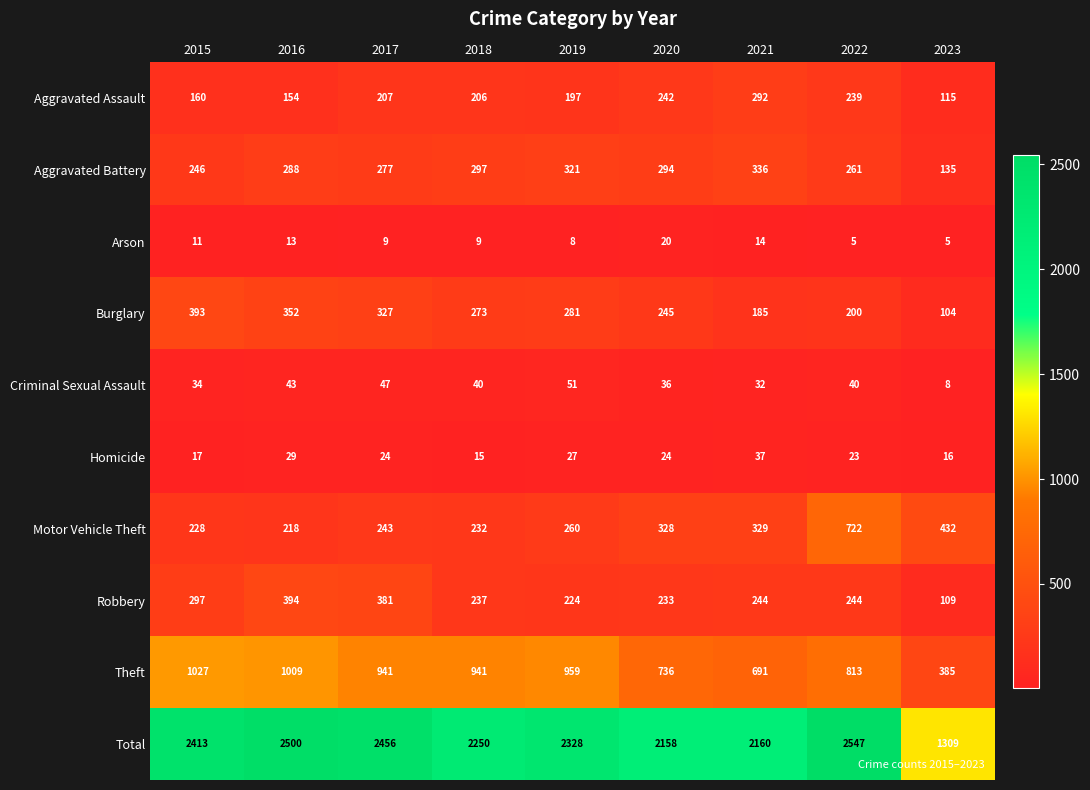

What is the approximate value of Total at 2017?

2456